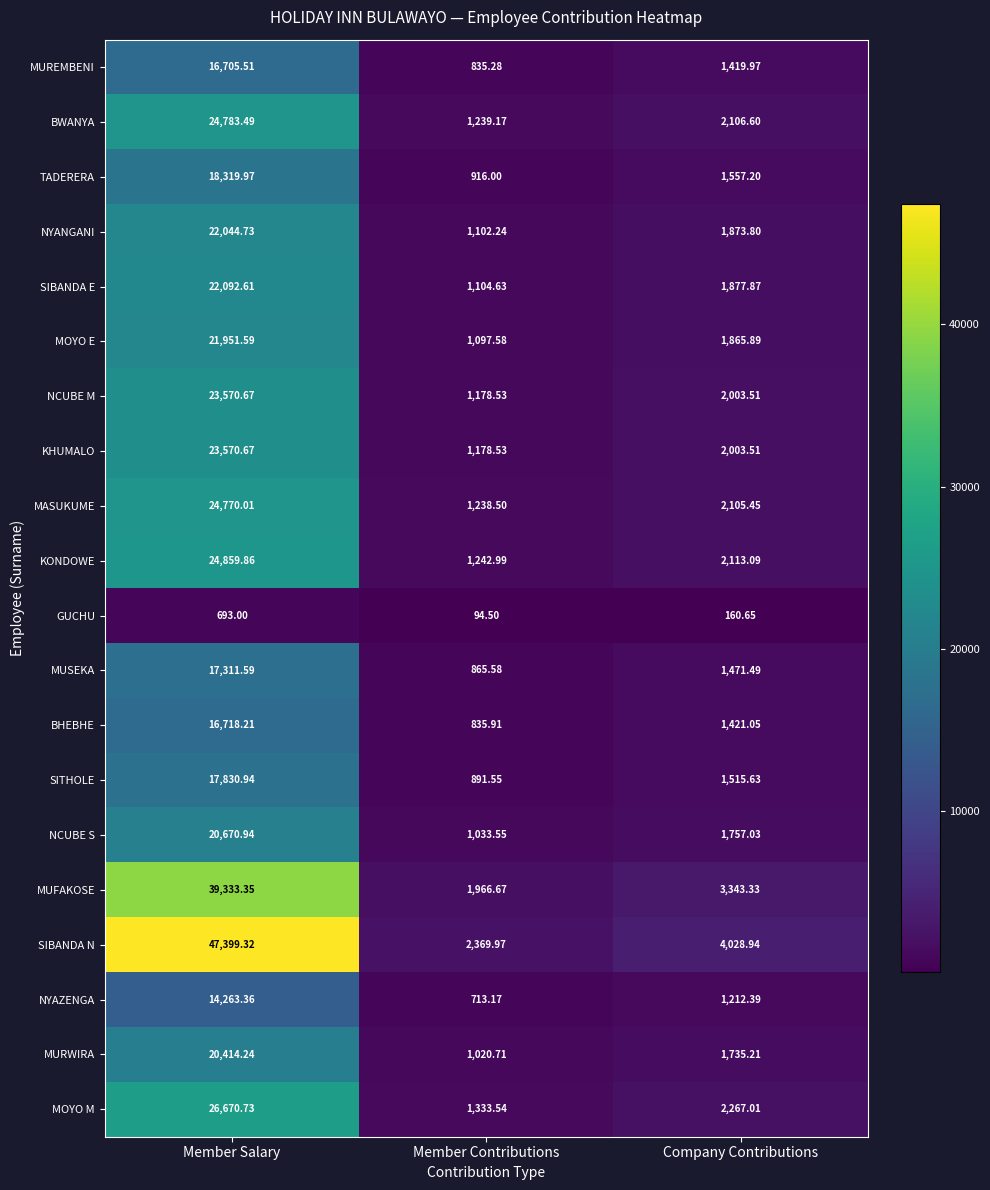

Which category has the highest value in the MUFAKOSE series?

Member Salary